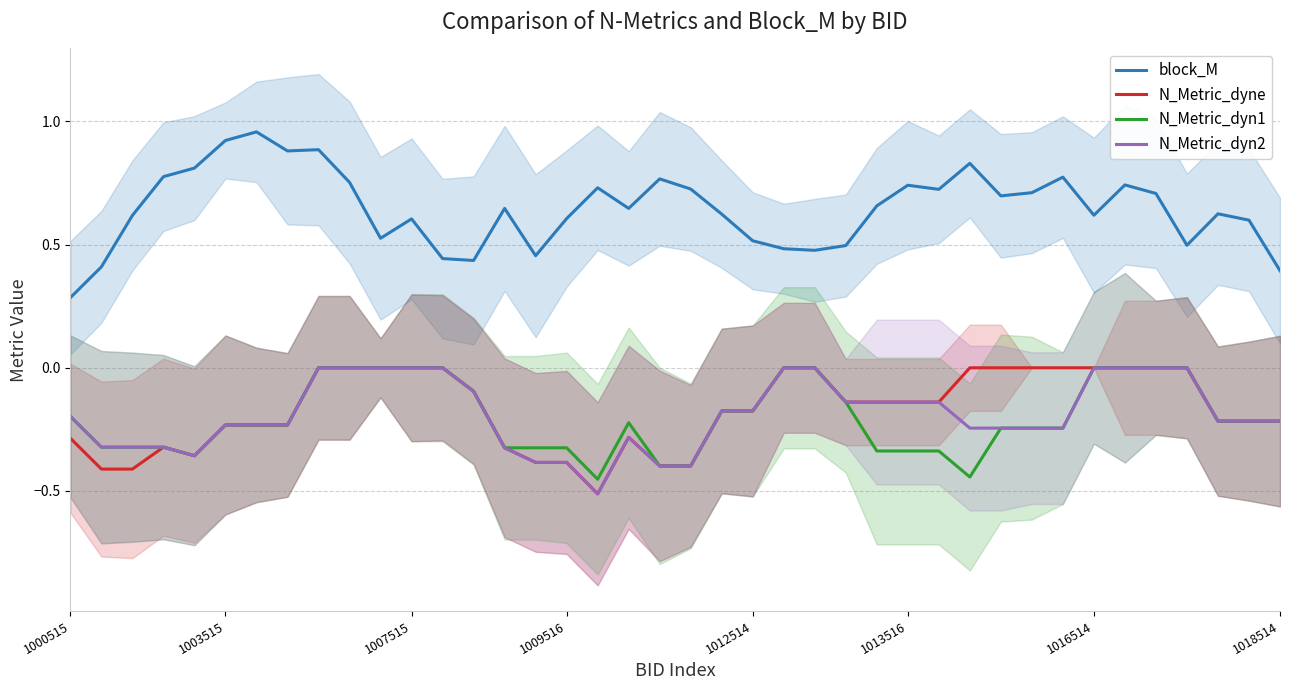

True or false: N_Metric_dyne and block_M intersect in this chart.

False